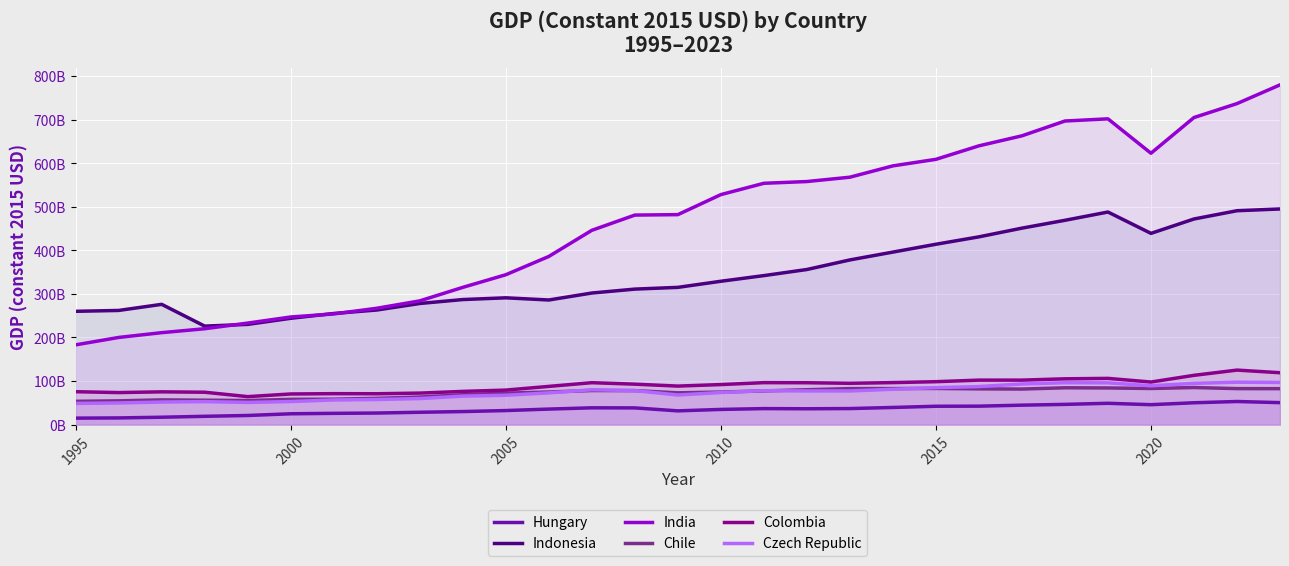

What is the difference between the maximum and second lowest values in the India series?

580000000000